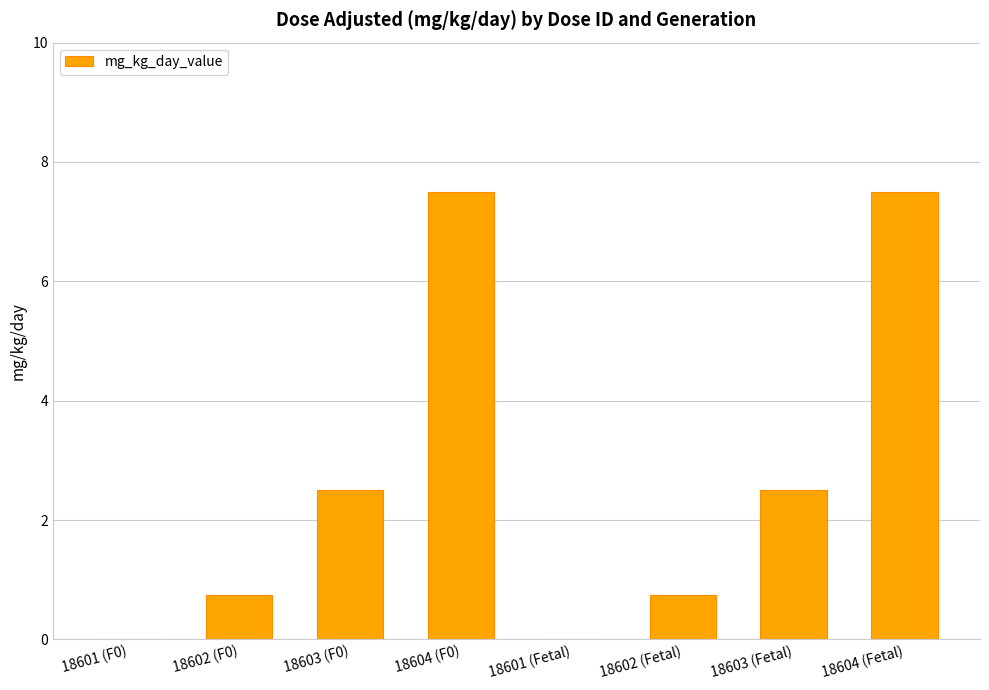

What is the maximum value shown in the chart?

7.5